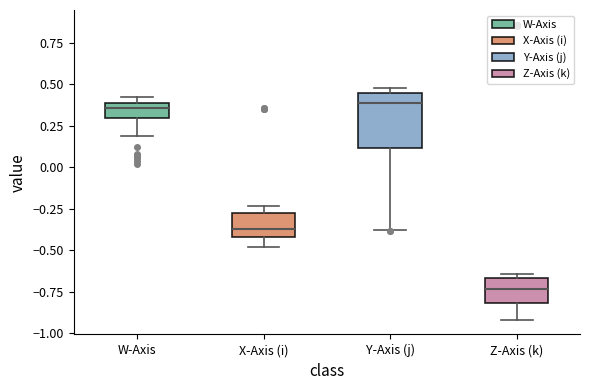

Reading left to right, transcribe this box plot: for each box, give where its median line is, the range the box spans, and where its two whiskers end, as read against the y-axis. The values are not printed on the chart, so give them approximately, as read against the axis.

W-Axis: median 0.35, box 0.30 to 0.40, whiskers 0.20 to 0.40 (just above the box's upper edge)
X-Axis (i): median -0.35, box -0.40 to -0.30, whiskers -0.50 to -0.25
Y-Axis (j): median 0.40, box 0.10 to 0.45, whiskers -0.40 to 0.45 (just above the box's upper edge)
Z-Axis (k): median -0.75, box -0.80 to -0.65, whiskers -0.90 to -0.65 (just above the box's upper edge)